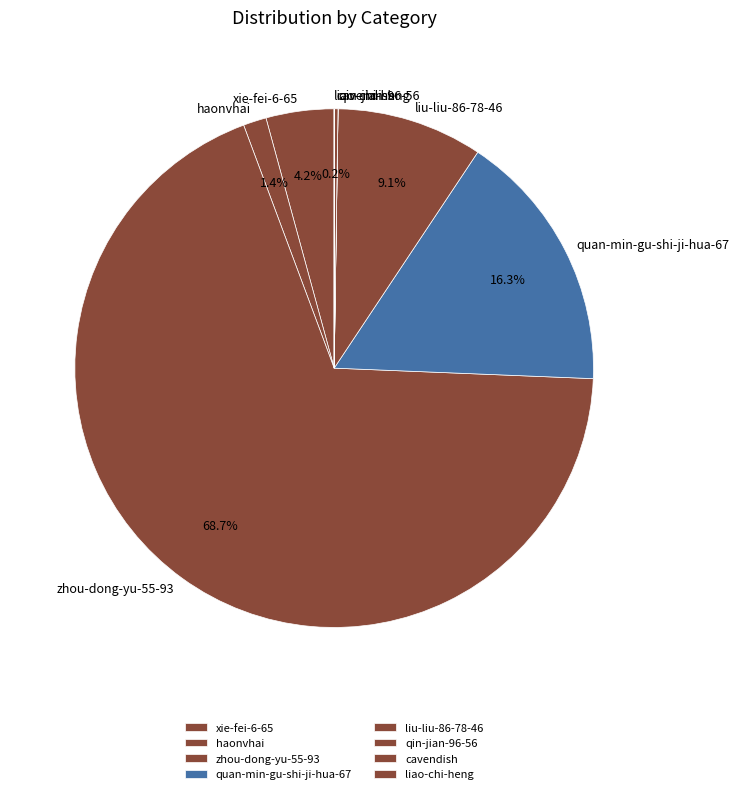

What portion of the pie excludes quan-min-gu-shi-ji-hua-67?

83.7%